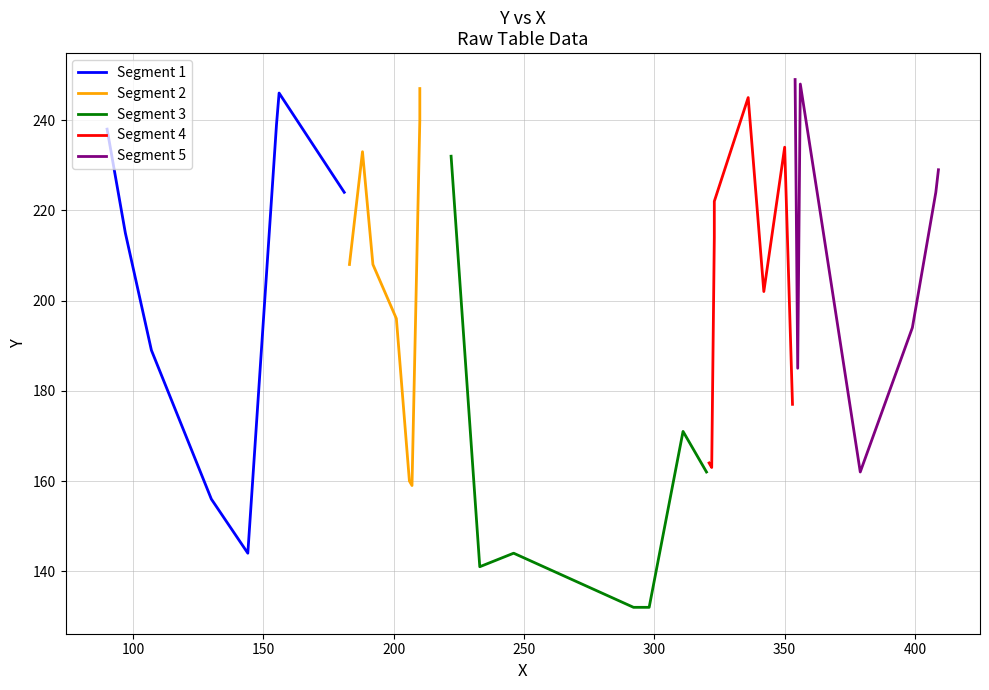

In Segment 3, how many points are lower than both neighbors (excluding endpoints)?

1